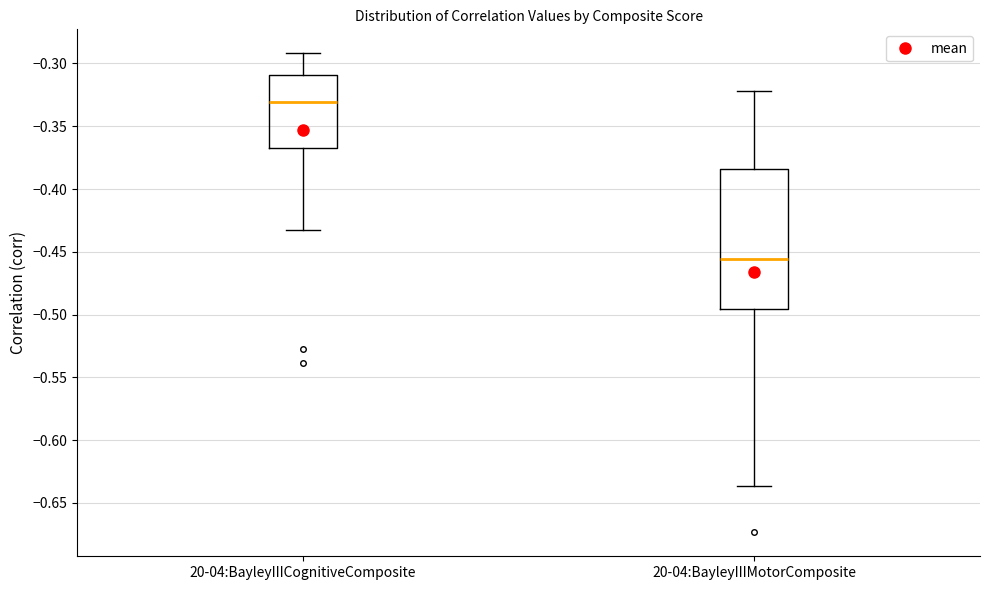

Which box is the tallest, from its lower edge to its upper edge?

20-04:BayleyIIIMotorComposite